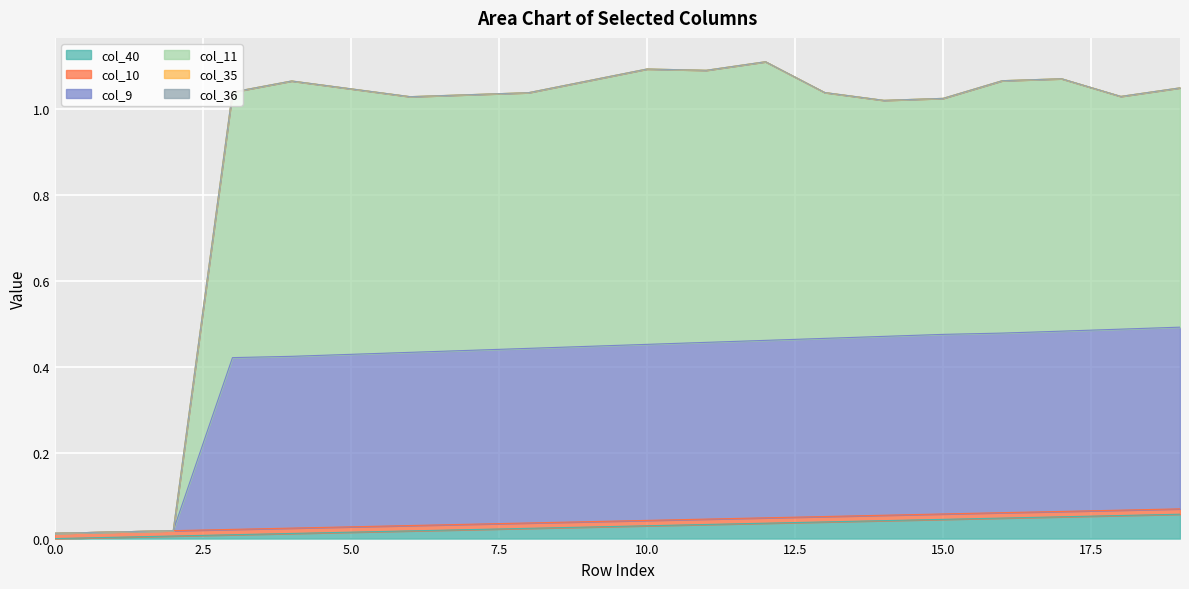

True or false: col_11 and col_9 intersect in this chart.

False